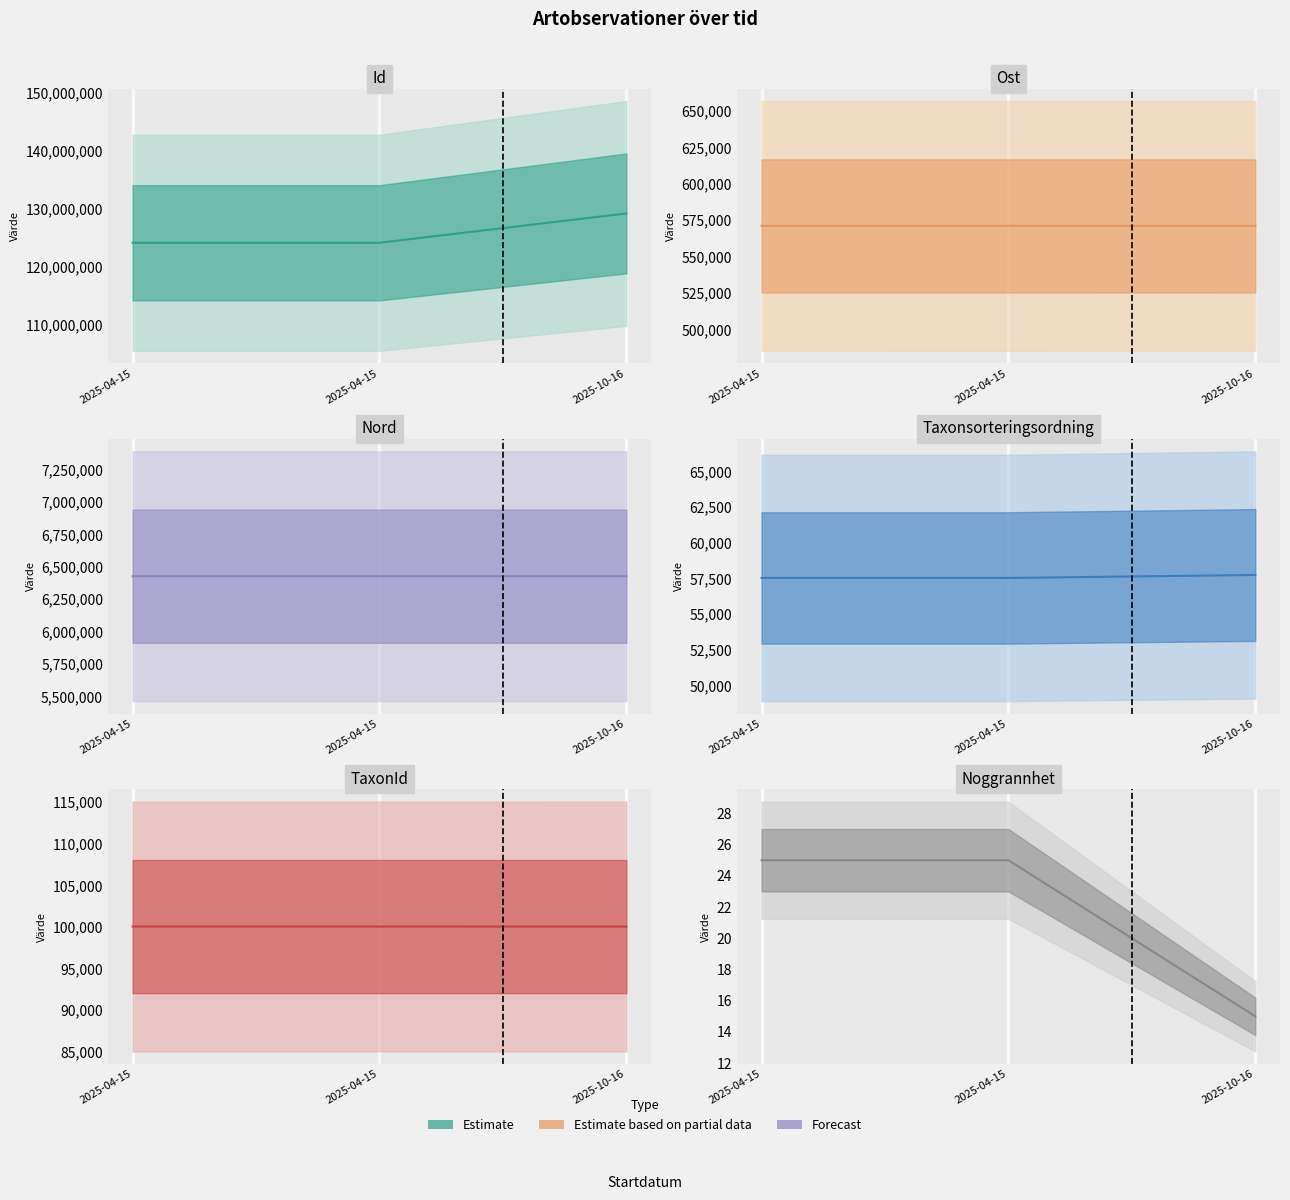

Reading left to right, extract all data points from this chart.

Id: 124090488	124090502	129140896
Ost: 571133	571127	571145
Nord: 6427742	6427773	6427767
Taxonsorteringsordning: 57529	57529	57736
TaxonId: 100049	100049	100048
Noggrannhet: 25	25	15